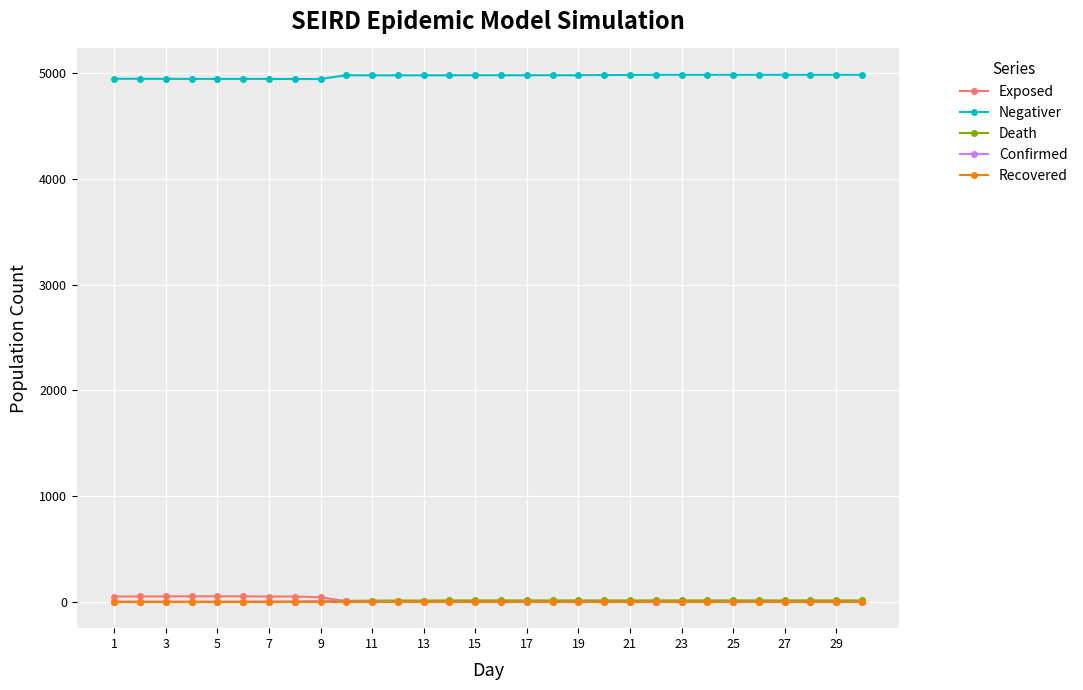

Is this an area chart (filled region under the line)?

No